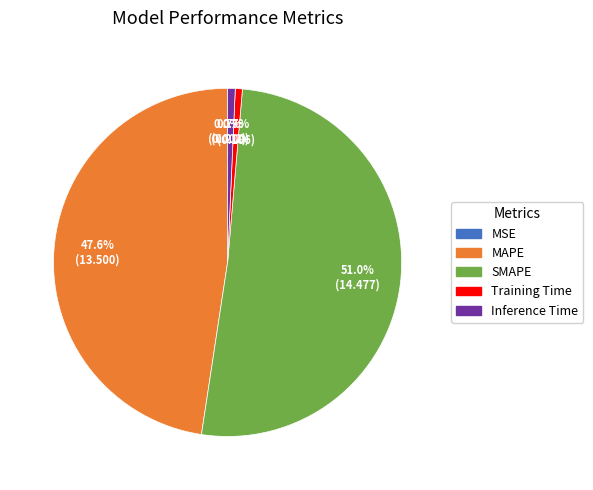

Which category has the biggest portion of the pie?

SMAPE